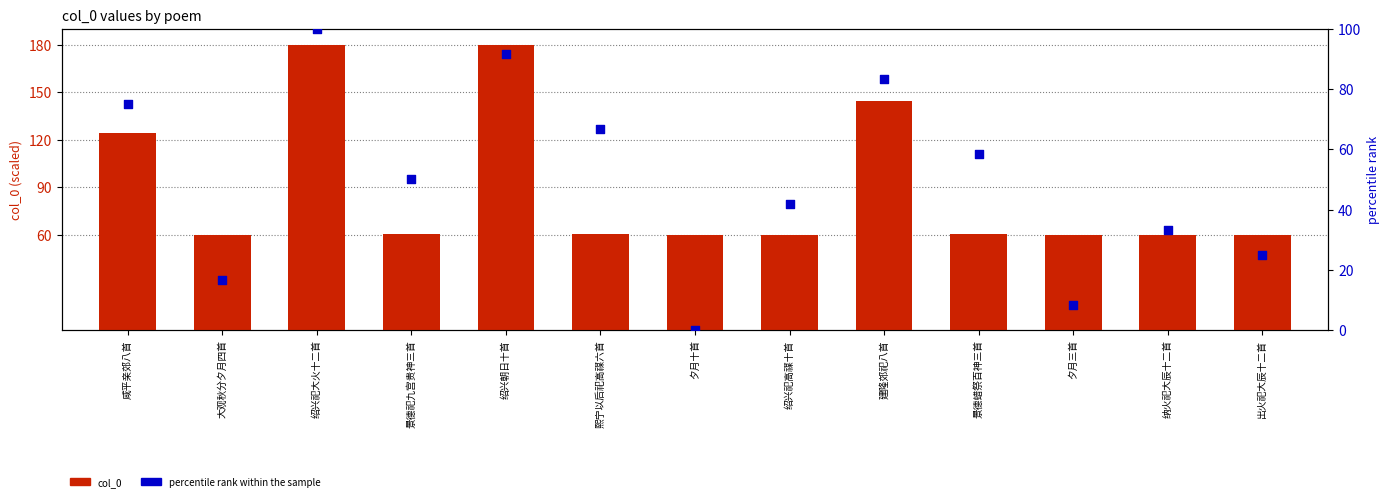

Which series has the widest spread of Y values?

col_0